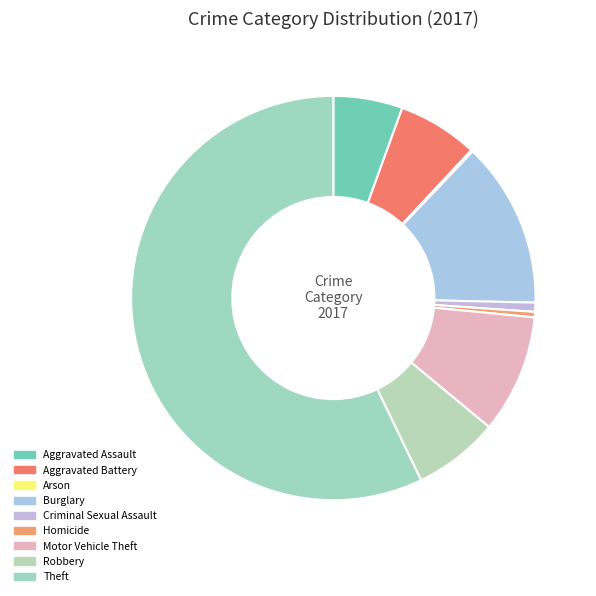

To the nearest percent, what is the average slice percentage?

11%